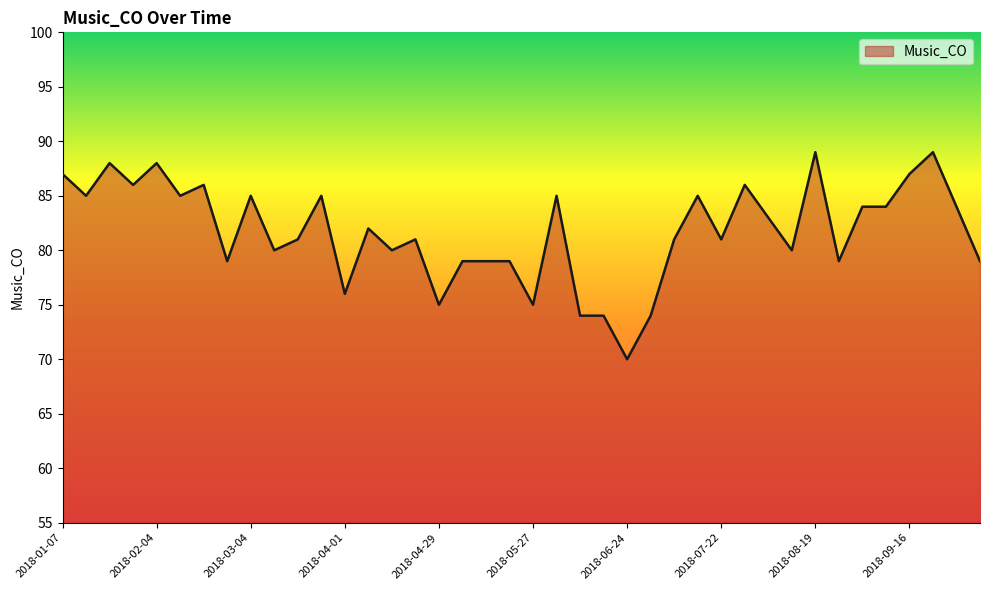

What is the smallest value displayed?

70